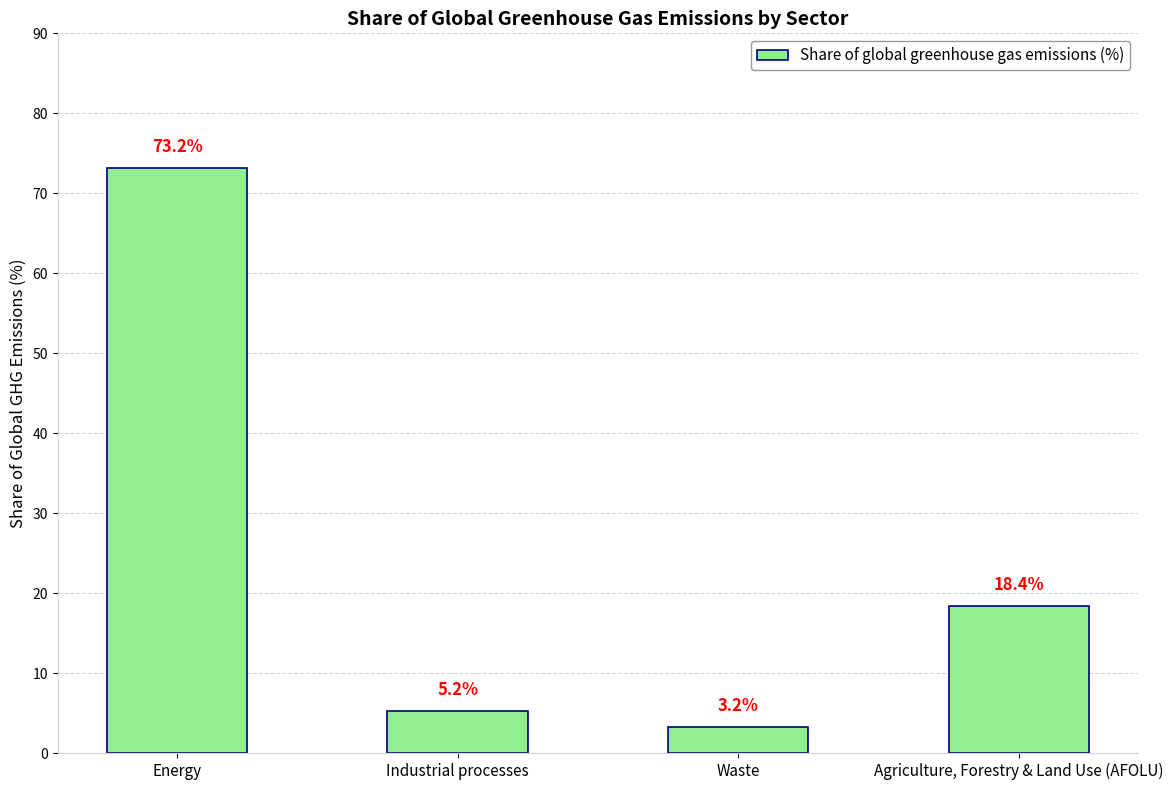

Reading right to left, what are all the values shown in this chart?

18.4	3.2	5.2	73.2